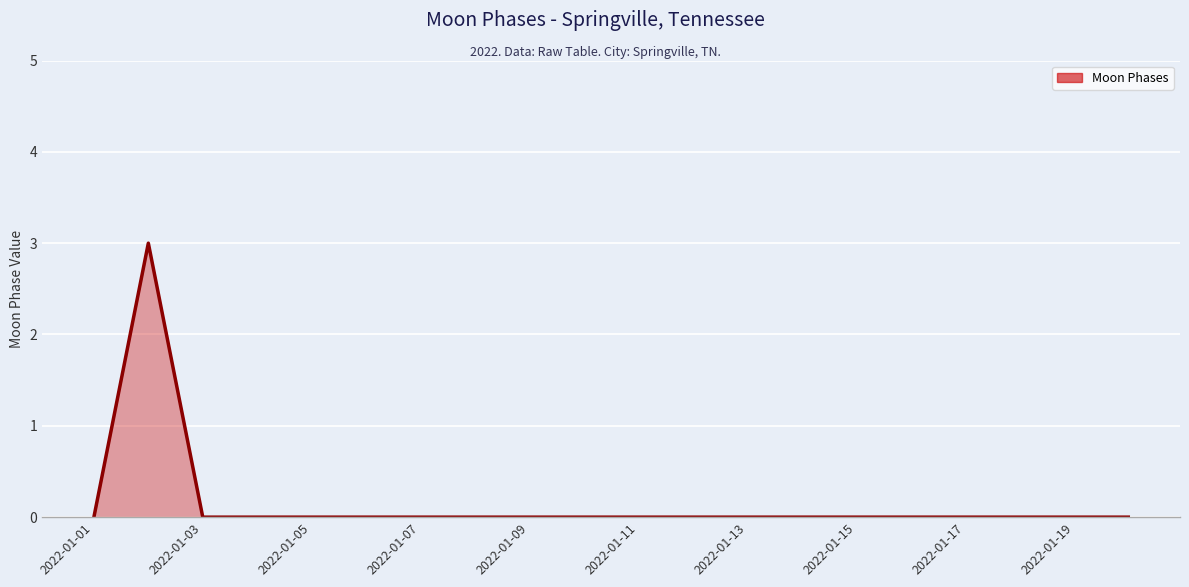

How many lines are shown in the chart?

1